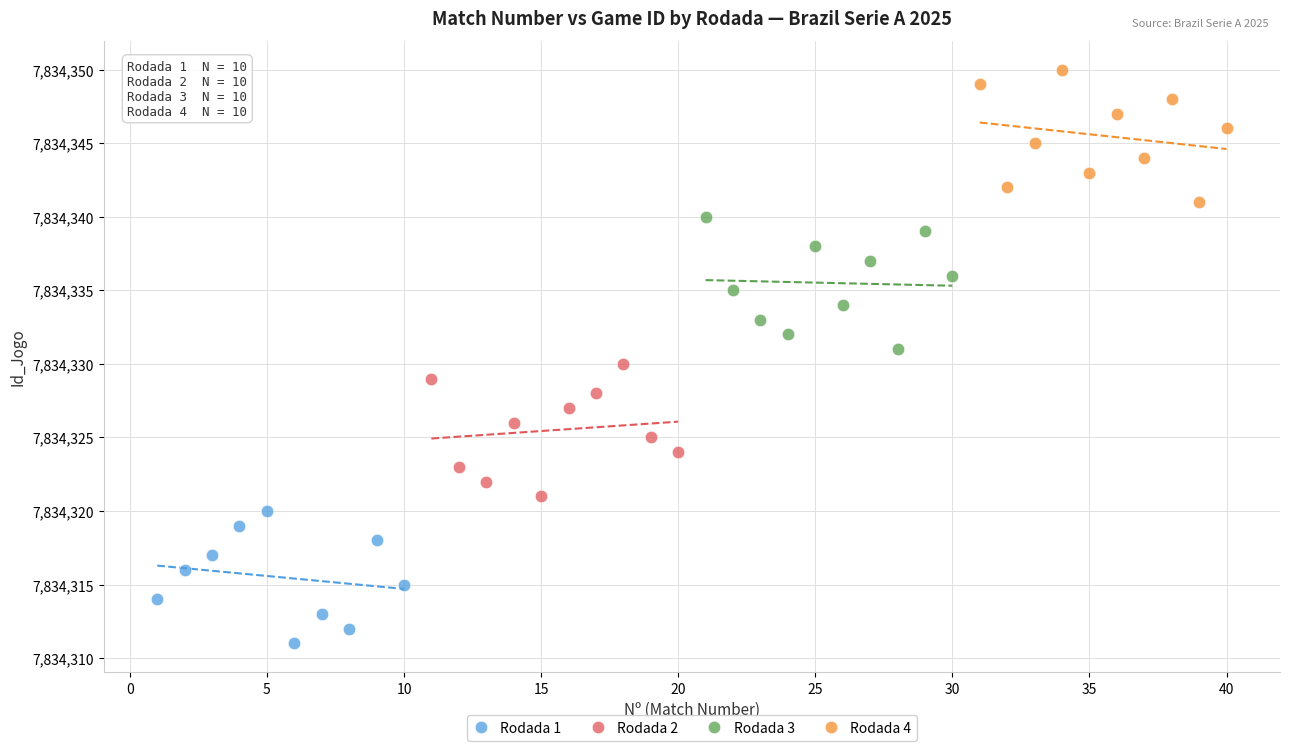

Which series reaches the minimum Y coordinate?

Rodada 1